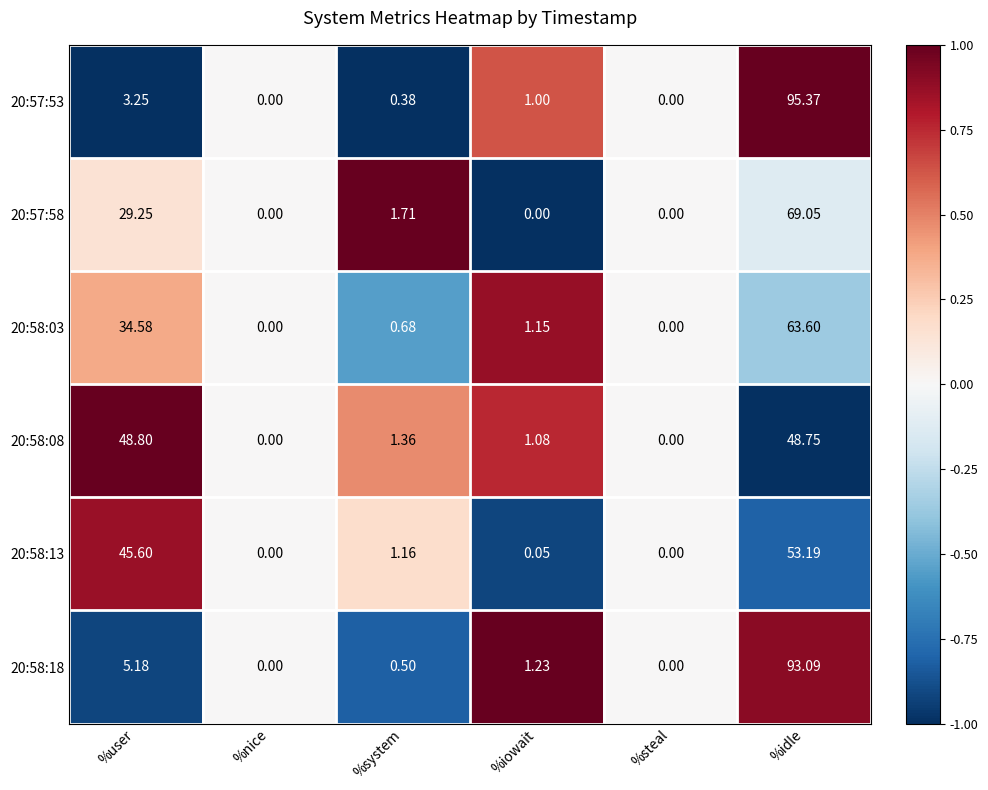

Which category has the highest value in the 20:58:18 series?

%idle